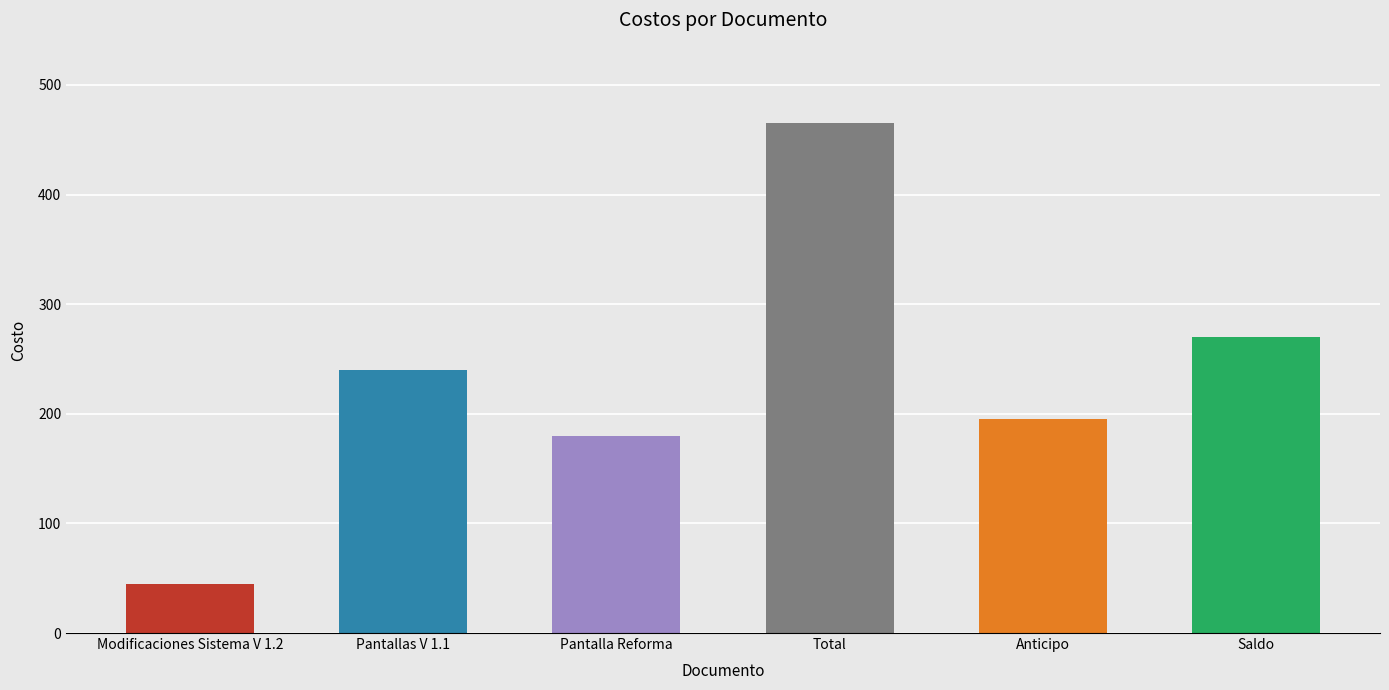

What is the value of the 6th bar from the left?

270